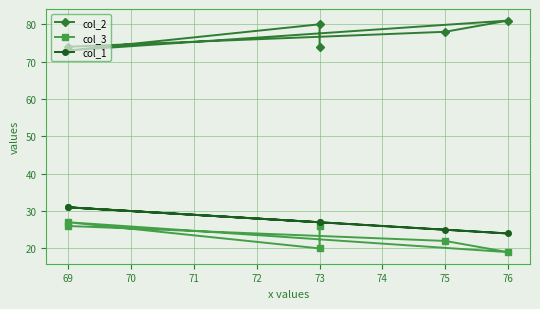

True or false: col_3 and col_2 intersect in this chart.

False